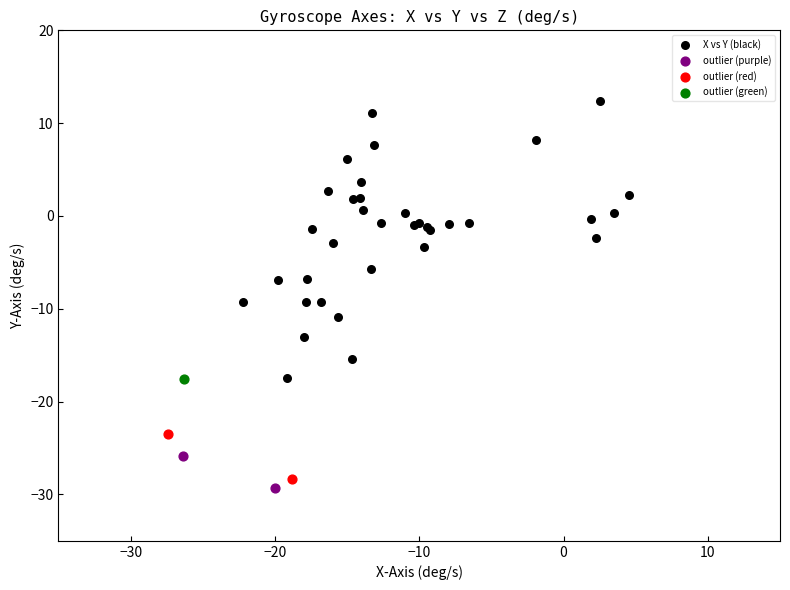

What are all the series names shown in the legend?

X vs Y (black), outlier (purple), outlier (red), outlier (green)